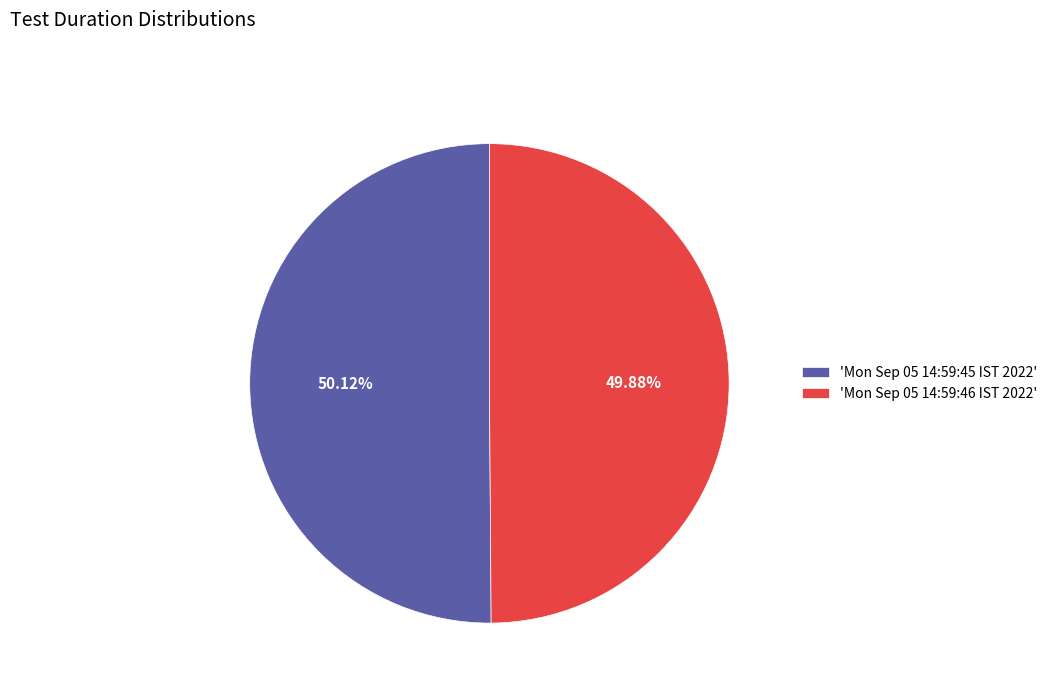

What is the ratio of the value at 'Mon Sep 05 14:59:46 IST 2022' to the value at 'Mon Sep 05 14:59:45 IST 2022'?

1.0